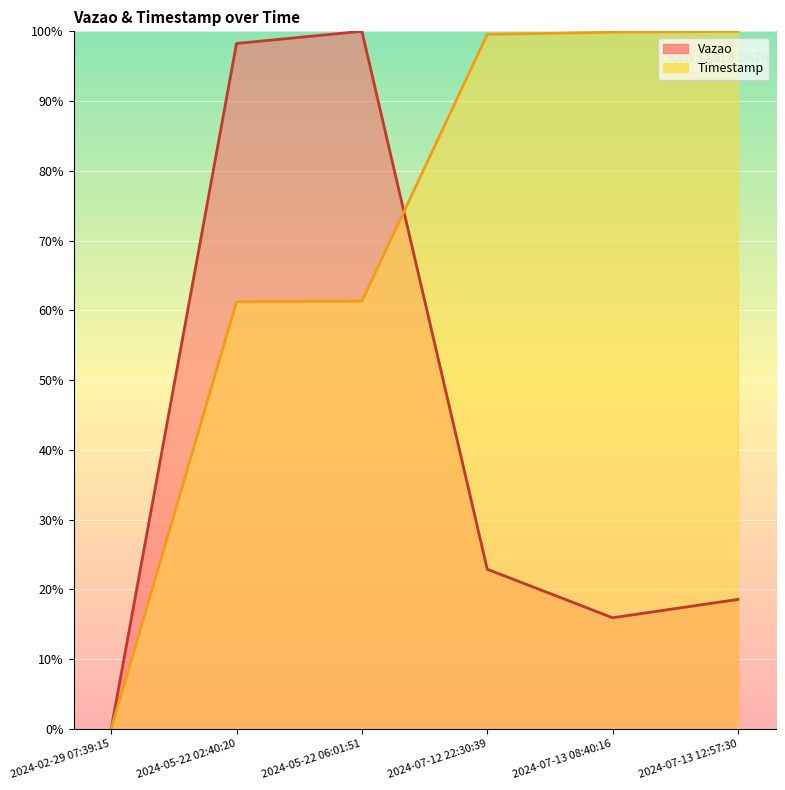

Is the value of Timestamp at 2024-05-22 06:01:51 greater than the value of Vazao at 2024-07-13 12:57:30?

Yes